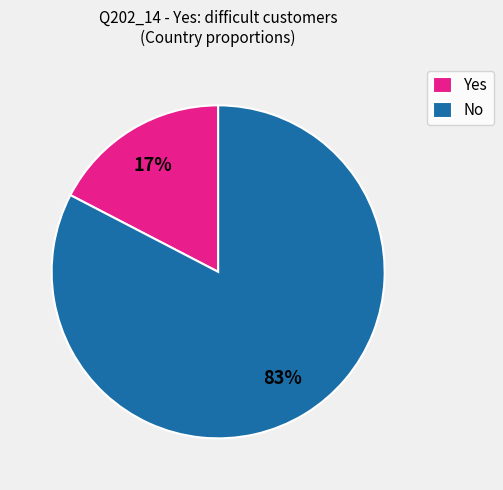

To the nearest percent, what is the average slice percentage?

50%